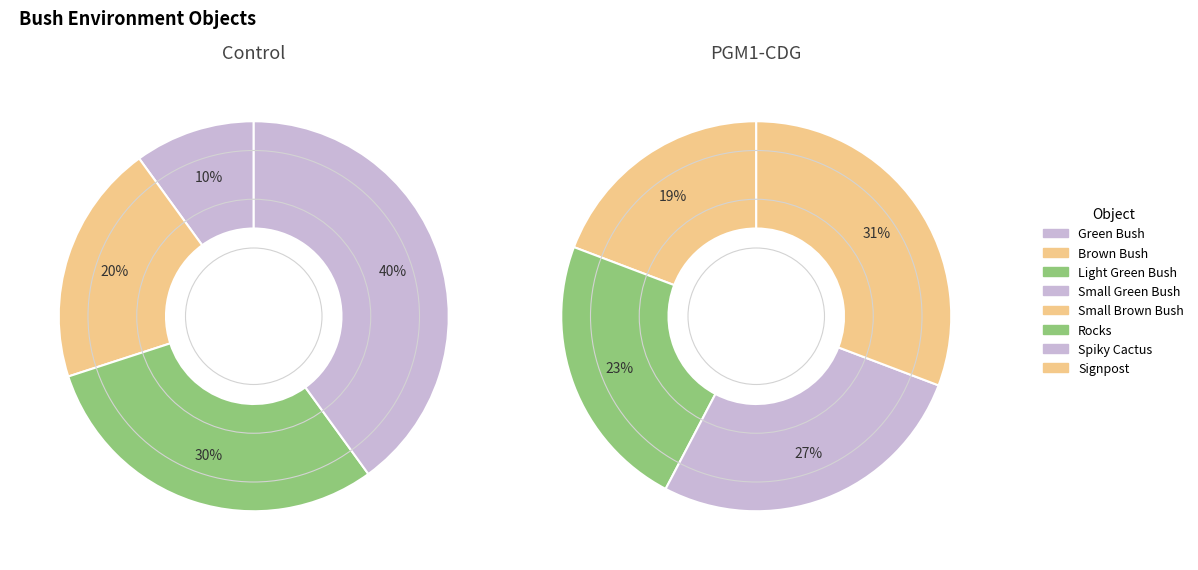

Do Small Green Bush and Rocks together represent more than half of the pie?

No